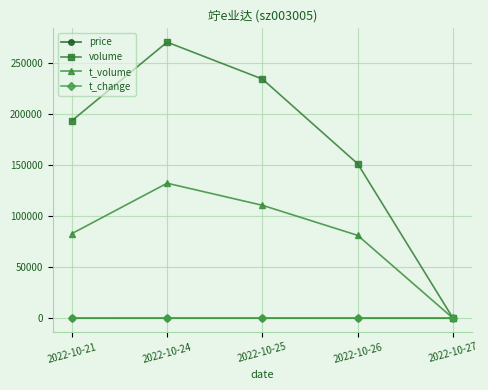

The value of volume at 2022-10-24 is 270921.0. True or false?

True